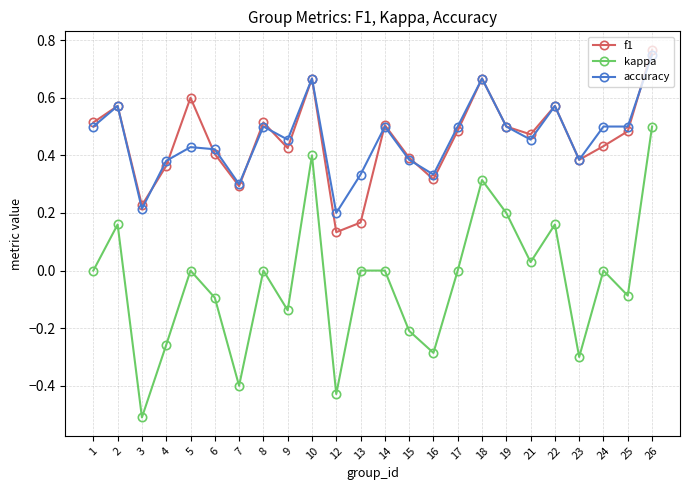

Where is the first local maximum for kappa?

2